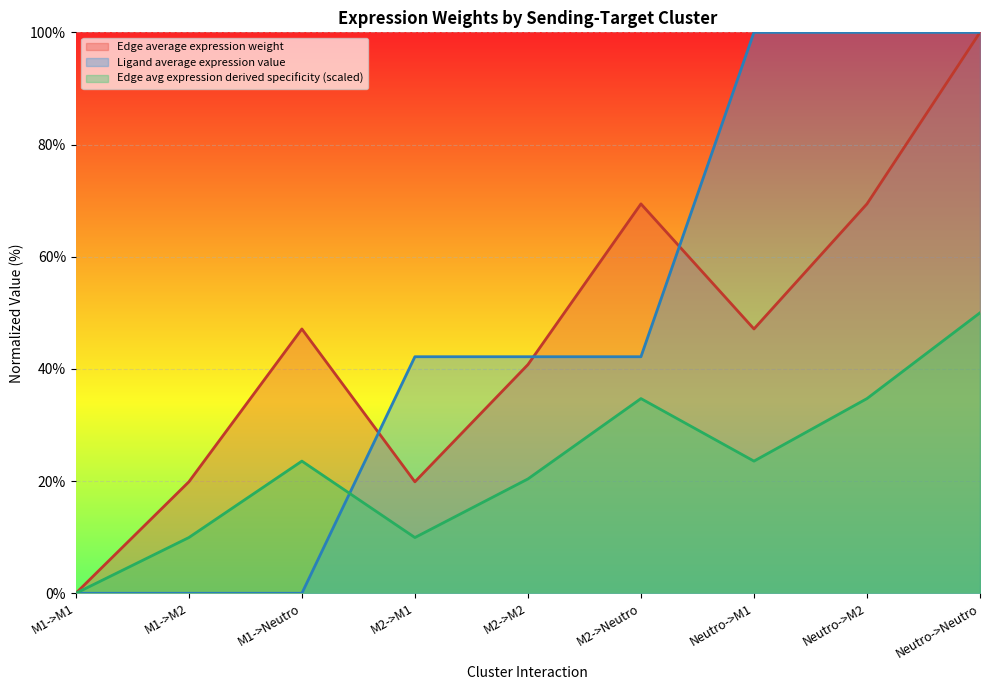

Which series has the largest total across all categories?

Ligand average expression value